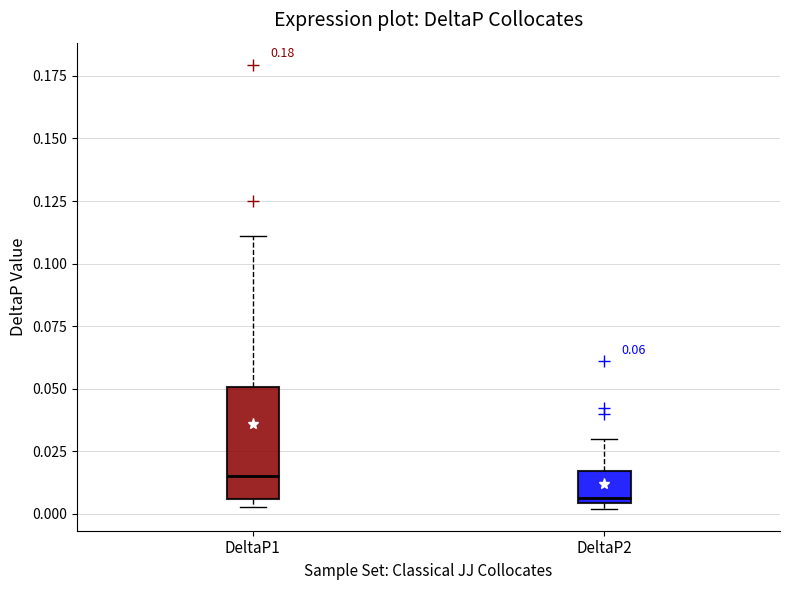

Which box is the tallest, from its lower edge to its upper edge?

DeltaP1